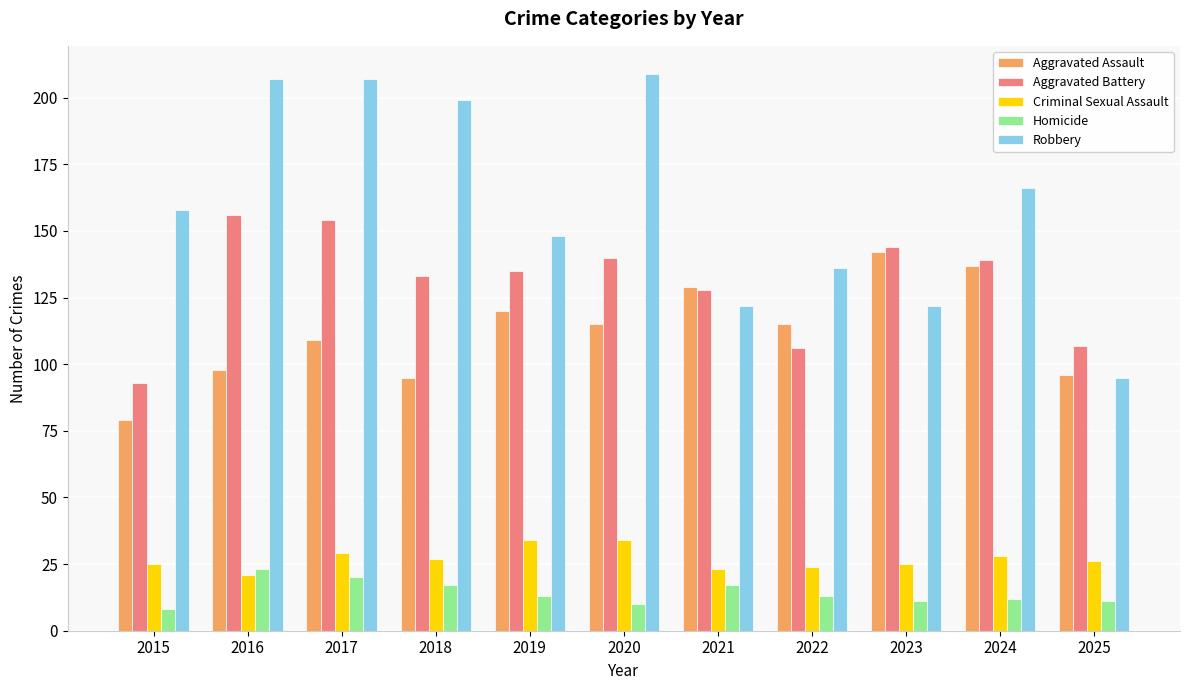

At how many categories does at least one series exceed 193?

4